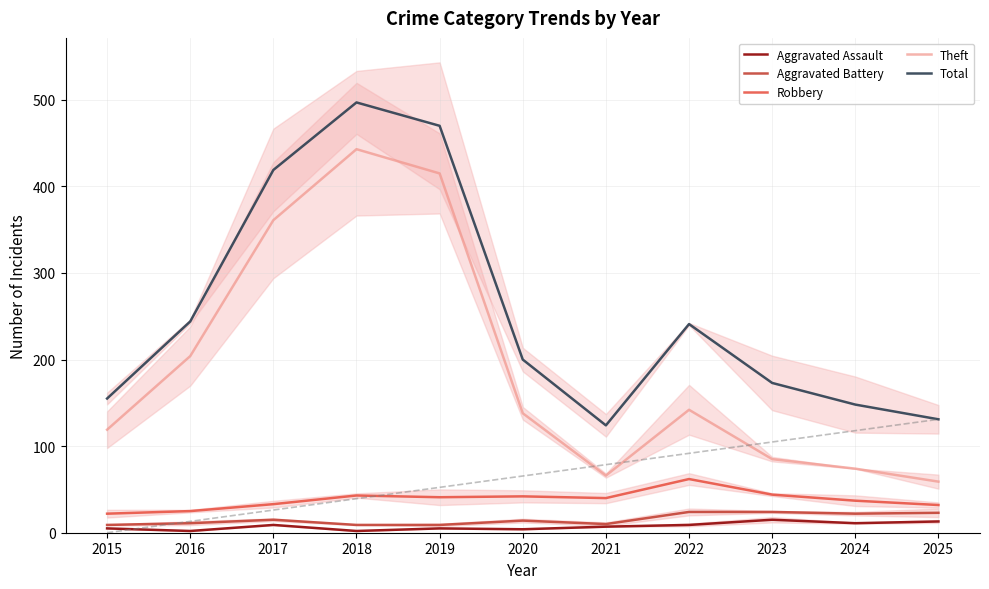

How many distinct data groups are displayed?

5